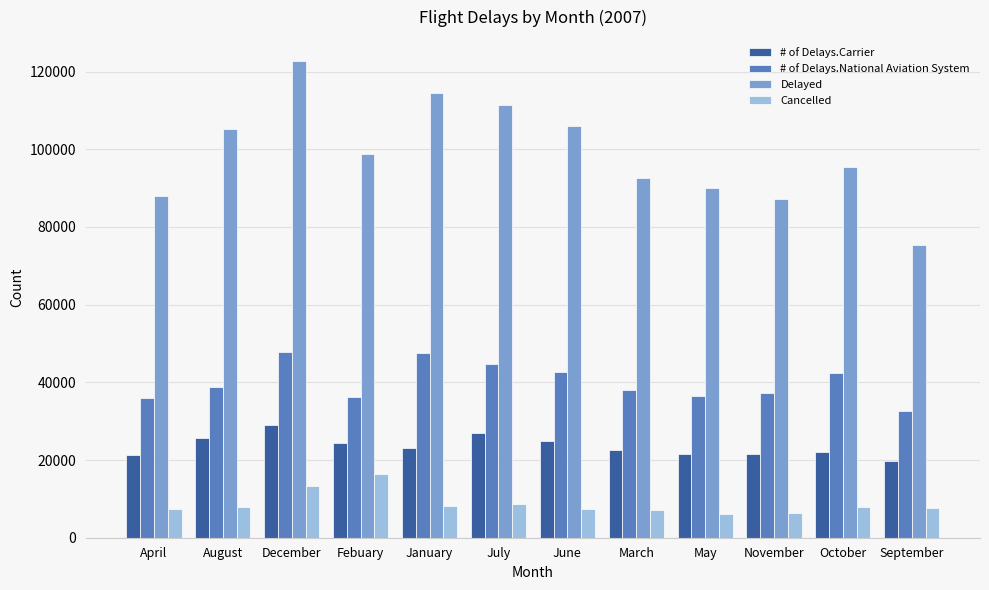

Is it true that # of Delays.Carrier equals 23166 at January?

True